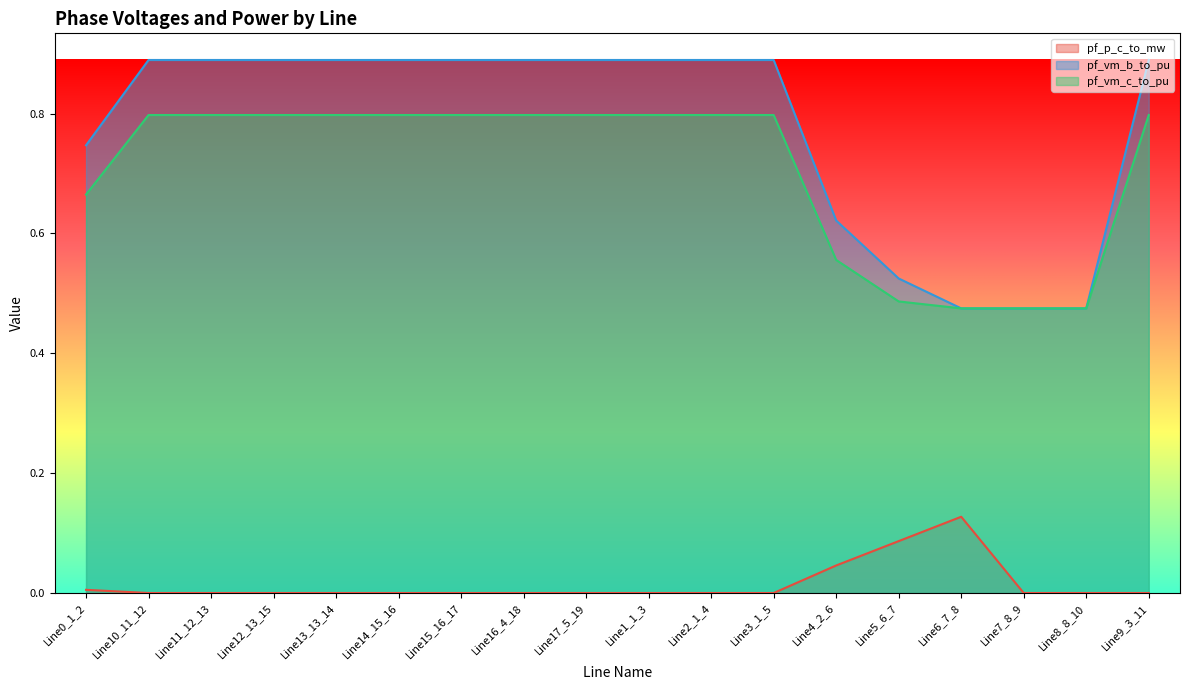

What is the highest value of the pf_vm_b_to_pu series?

0.9